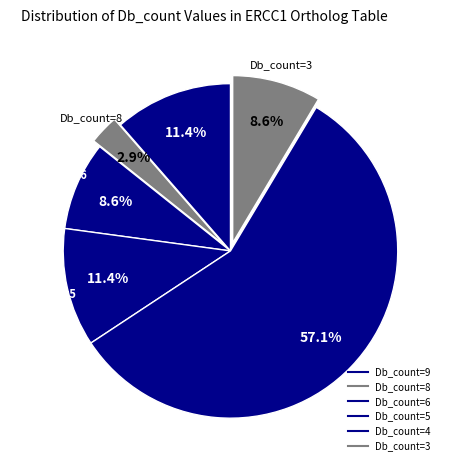

Count the number of slices in the pie.

6